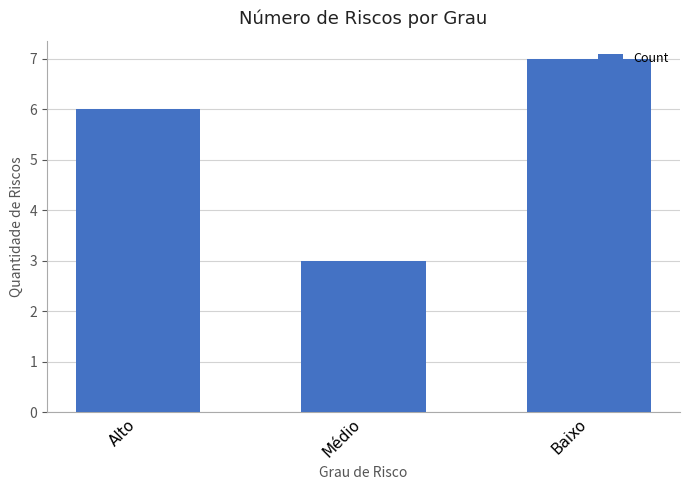

Are the bars grouped side by side (vs. stacked)?

No